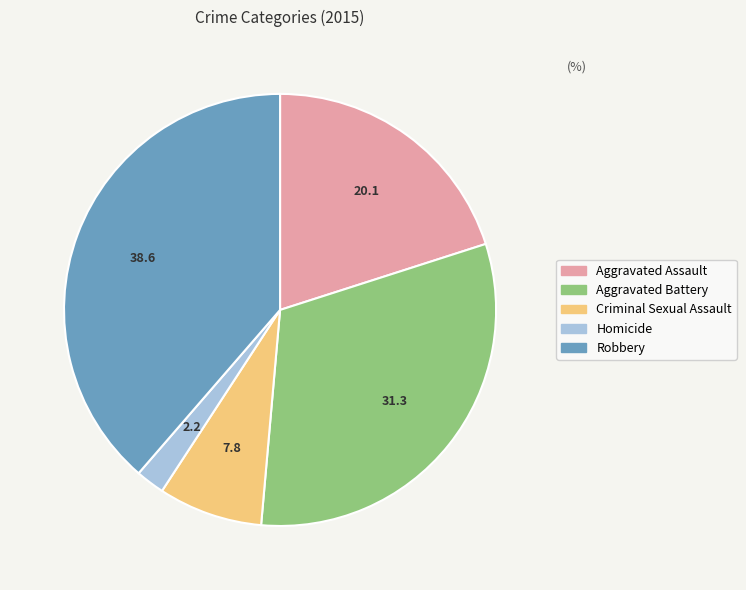

Is it true that Aggravated Assault is 5% of the pie?

False